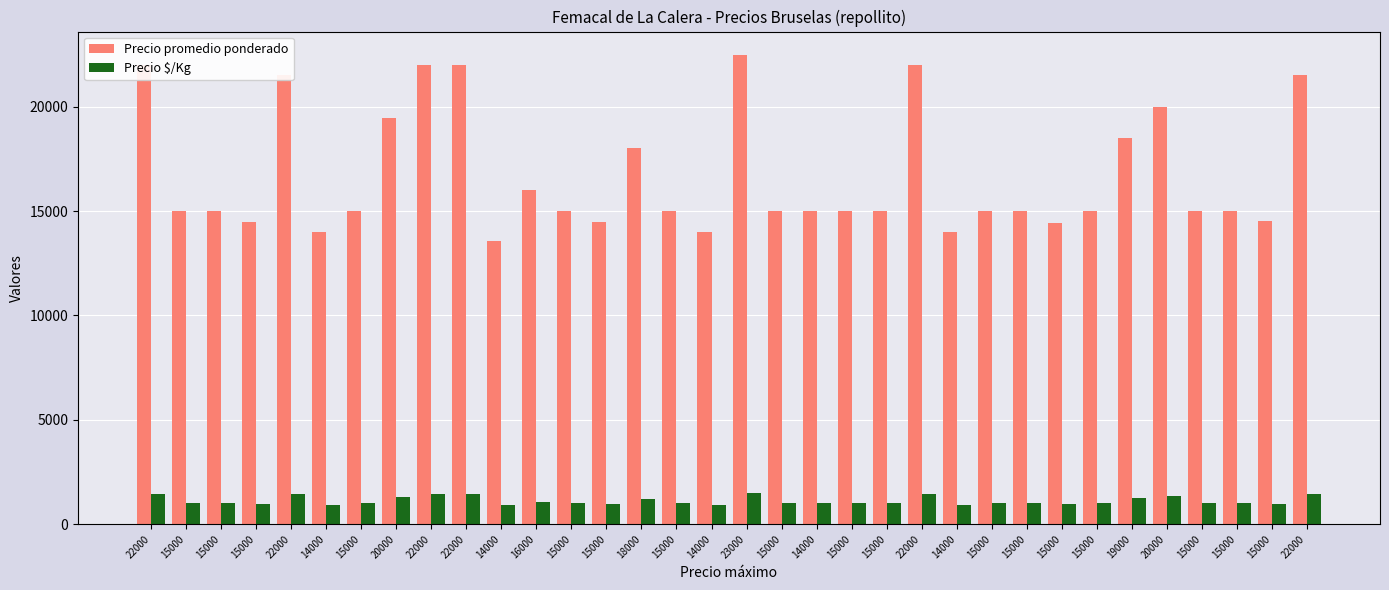

Reading left to right, transcribe all the data shown in this chart.

Precio promedio ponderado: 22000	15000	15000	14462	21521	14000	15000	19467	22000	22000	13562	16000	15000	14500	18000	15000	14000	22479	15000	15000	15000	15000	22000	14000	15000	15000	14444	15000	18500	20000	15000	15000	14538	21529
Precio $/Kg: 1467	1000	1000	964	1435	933	1000	1298	1467	1467	904	1067	1000	967	1200	1000	933	1499	1000	1000	1000	1000	1467	933	1000	1000	963	1000	1233	1333	1000	1000	969	1435